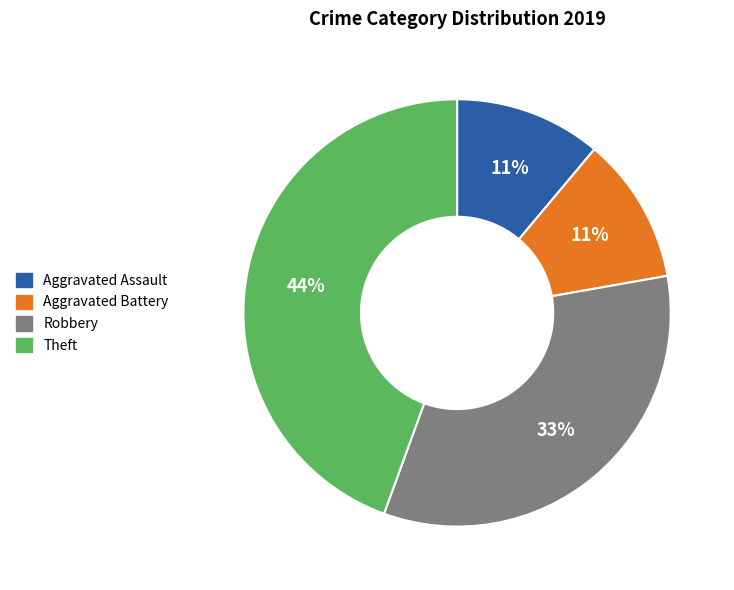

Does Theft account for over 50% of the chart?

No